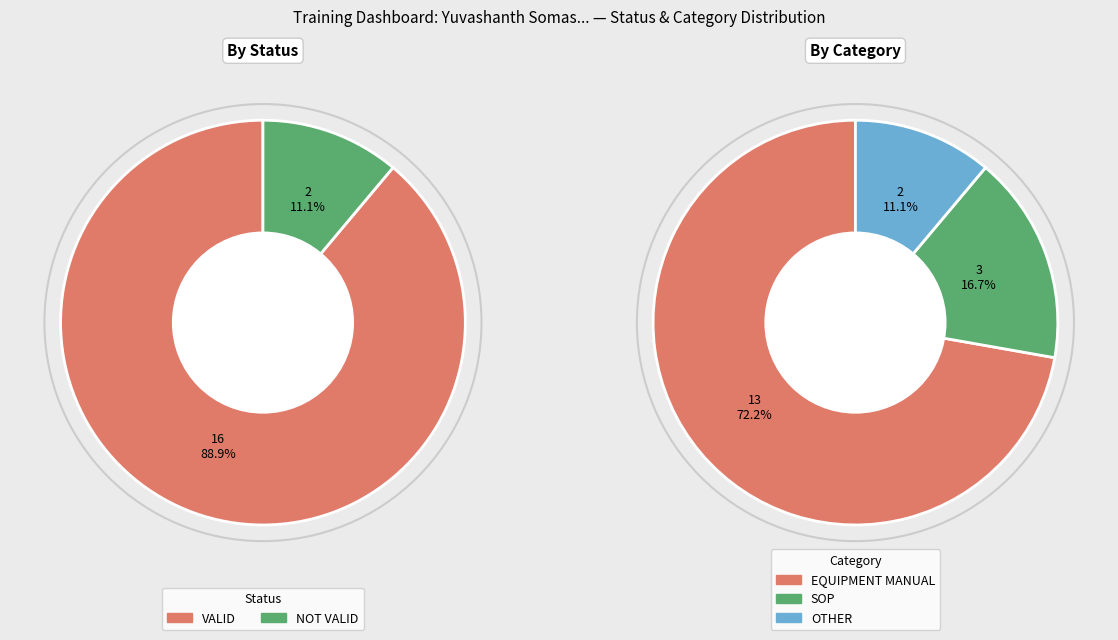

Which category has the smallest portion of the pie?

NOT VALID